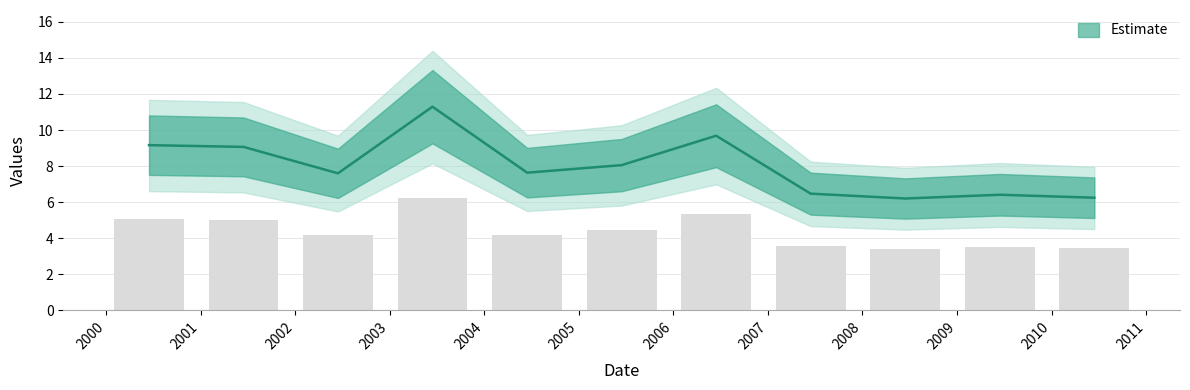

Rank the categories by value from lowest to highest.

2008-06-15, 2010-06-15, 2009-06-15, 2007-06-15, 2002-06-15, 2004-06-15, 2005-06-15, 2001-06-15, 2000-06-15, 2006-06-15, 2003-06-15